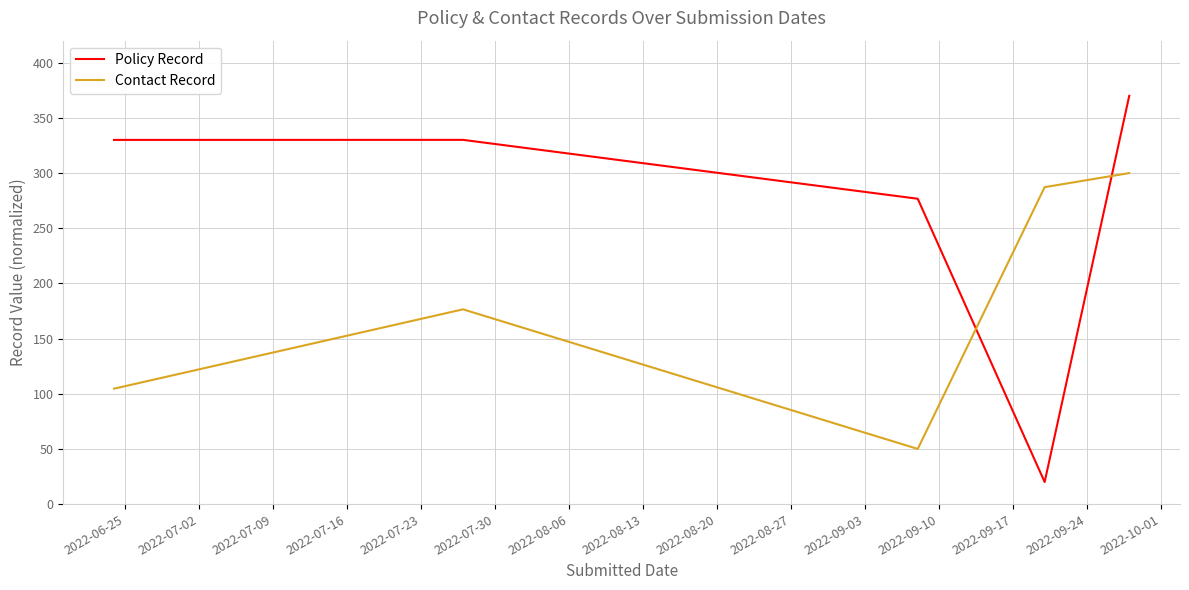

How many times do Policy Record and Contact Record cross each other?

2